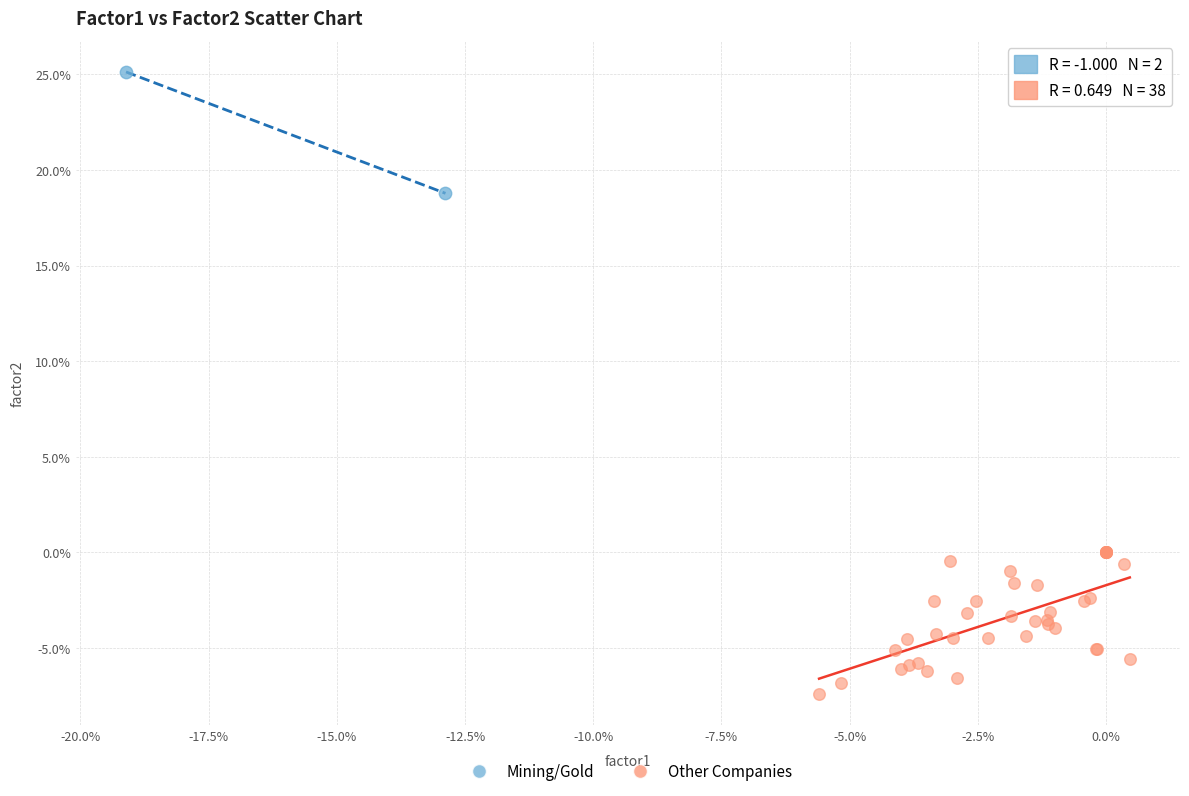

Which series has the largest Y range (max minus min)?

Other Companies